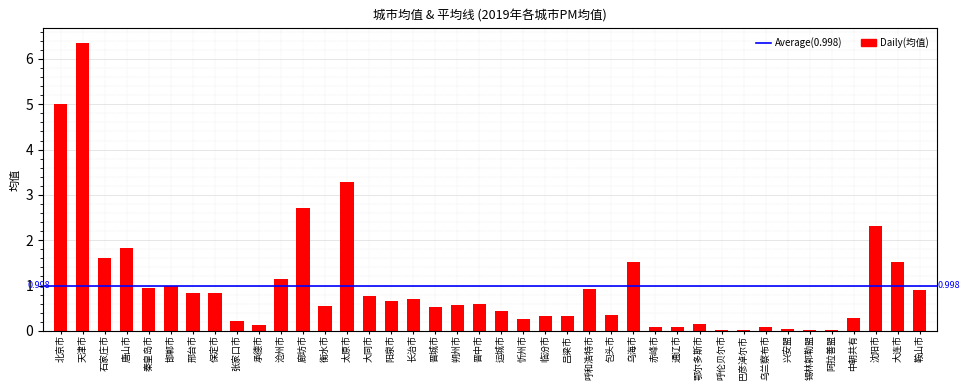

At which category does the chart reach its peak across all series?

天津市